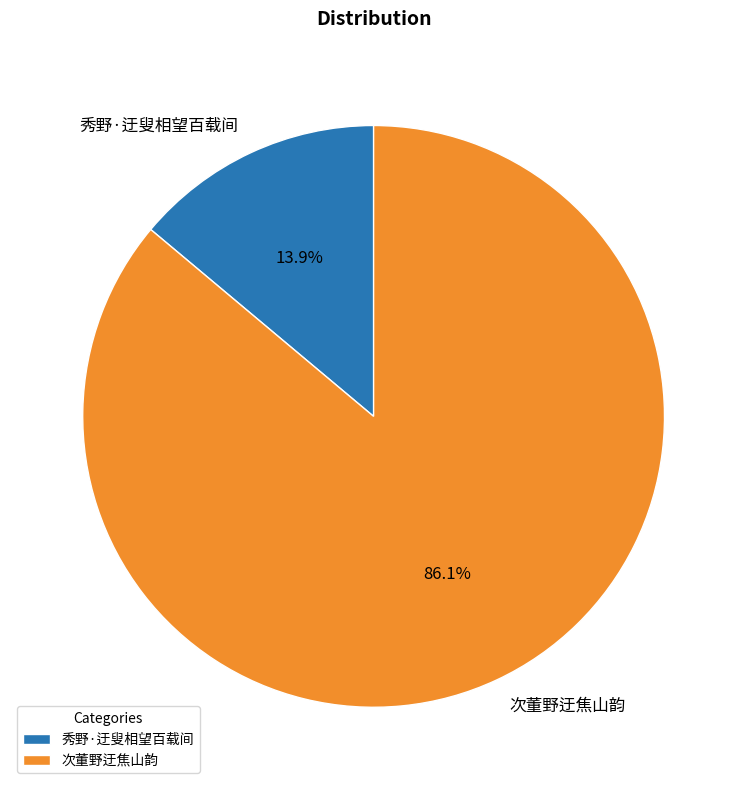

To the nearest percent, what is the average slice percentage?

50%